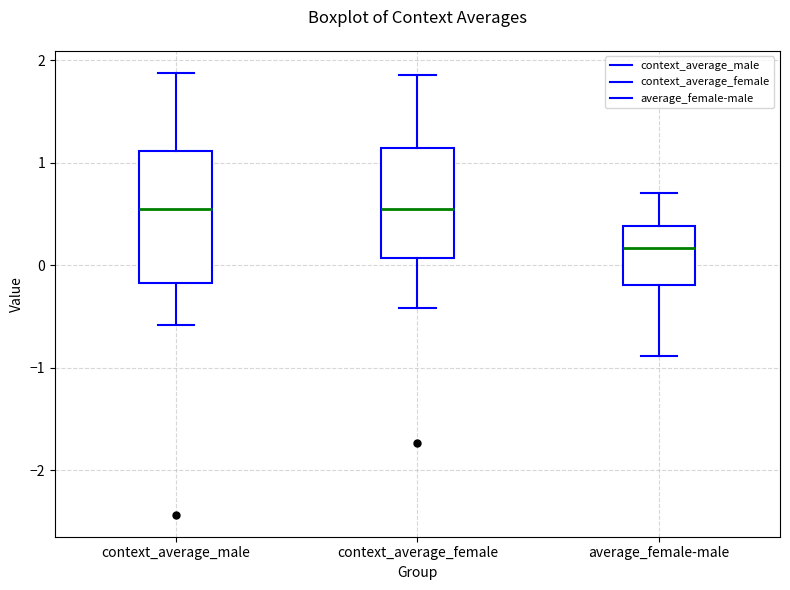

Reading left to right, transcribe this box plot: for each box, give where its median line is, the range the box spans, and where its two whiskers end, as read against the y-axis. The values are not printed on the chart, so give them approximately, as read against the axis.

context_average_male: median 0.6, box -0.2 to 1.1, whiskers -0.6 to 1.9
context_average_female: median 0.5, box 0.1 to 1.1, whiskers -0.4 to 1.9
average_female-male: median 0.2, box -0.2 to 0.4, whiskers -0.9 to 0.7